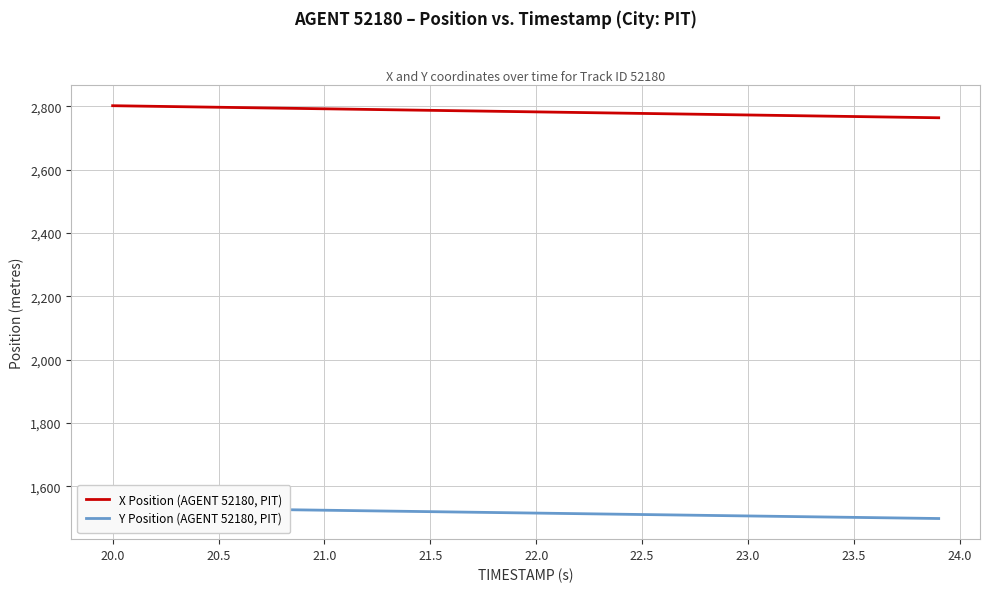

Where does the X Position (AGENT 52180, PIT) series first go above 2783?

20.0